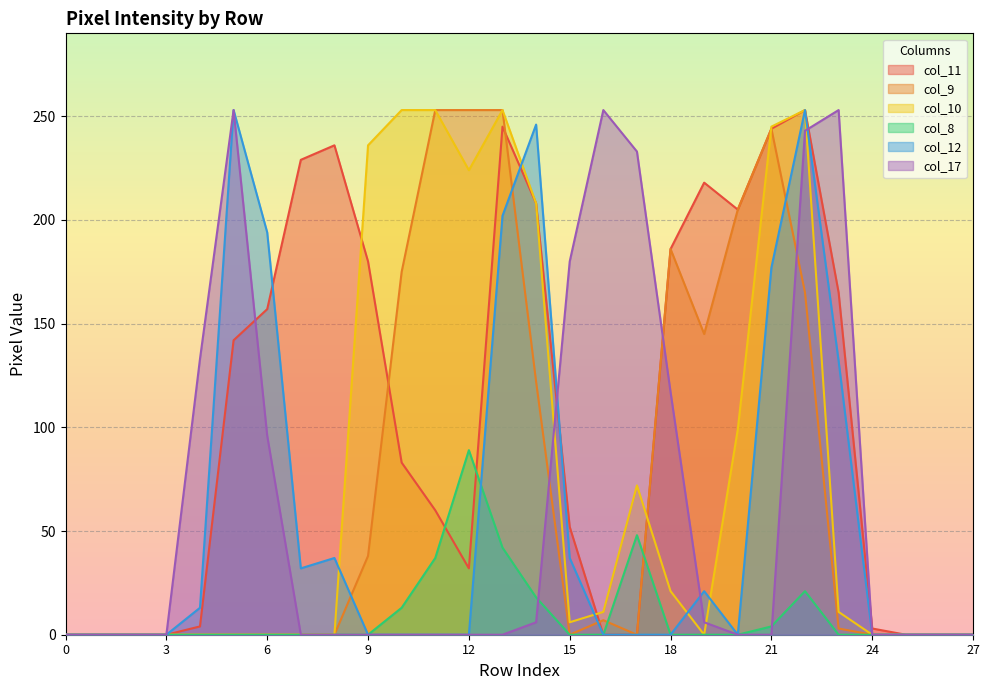

What are all the series names shown in the legend?

col_11, col_9, col_10, col_8, col_12, col_17